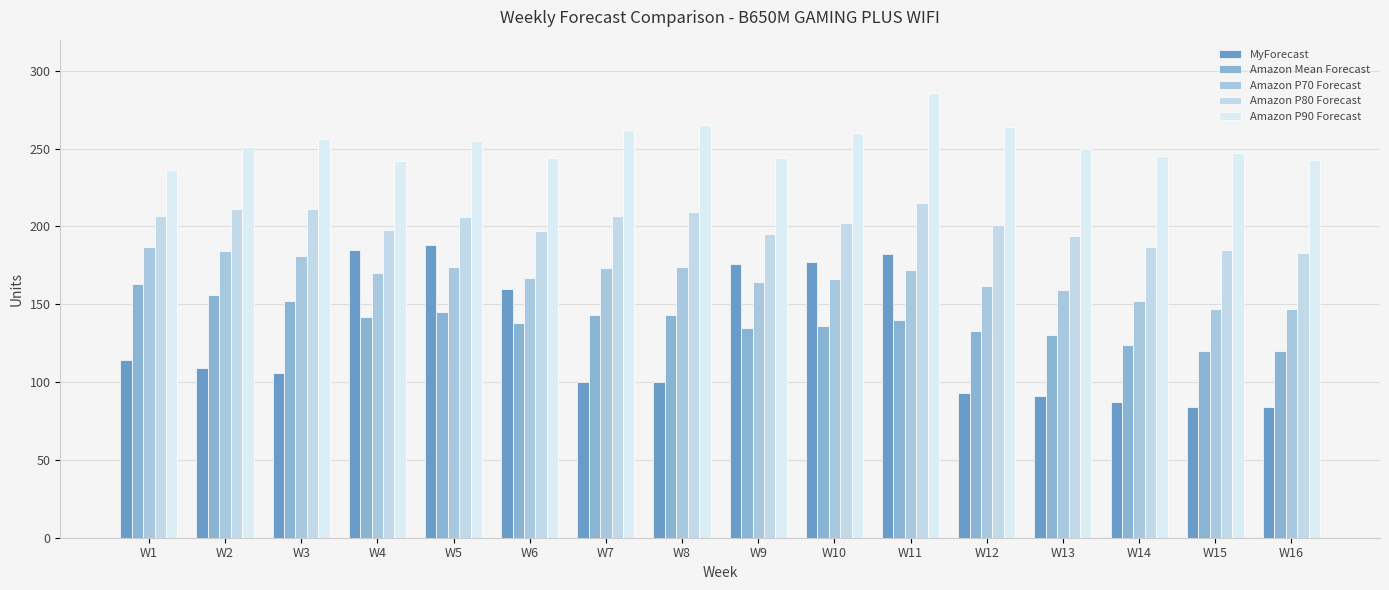

What is the sum of the Amazon P70 Forecast values at W4 and W3?

351